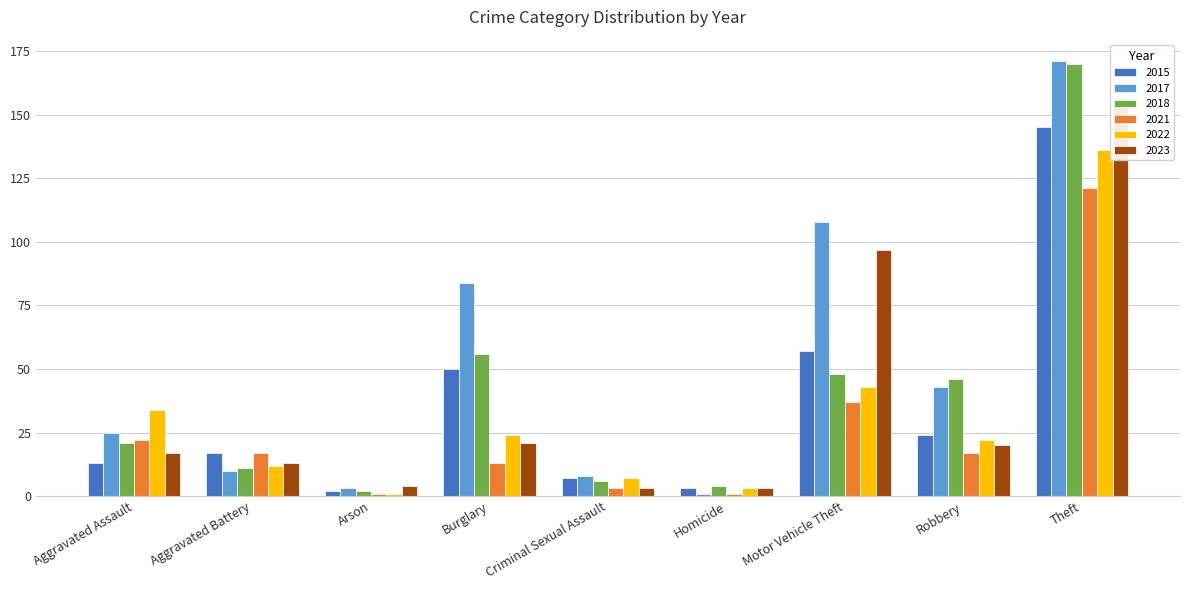

How many bars are there in each group?

6